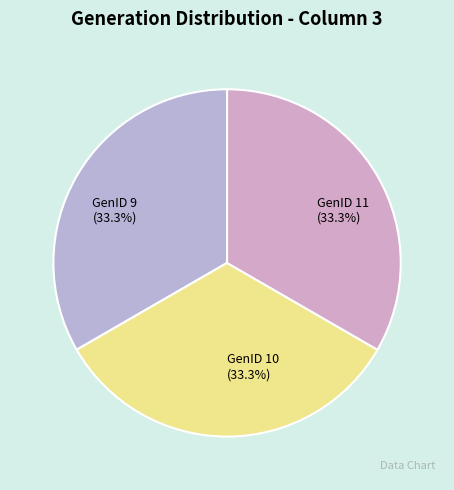

How much of the chart is everything except GenID 11?

66.7%